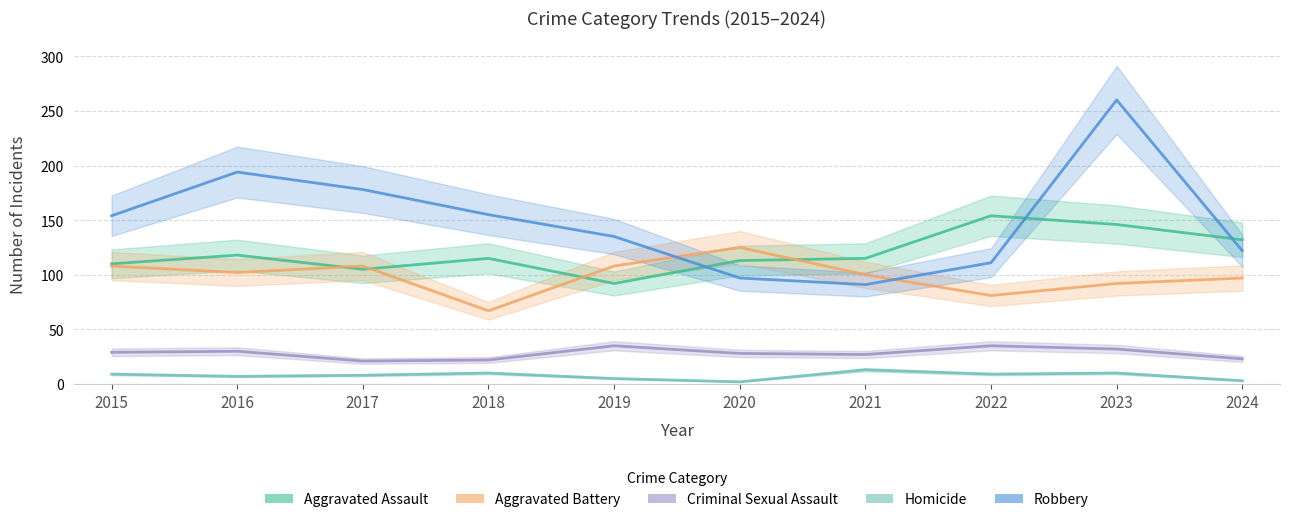

What is the average value of the Homicide series?

8